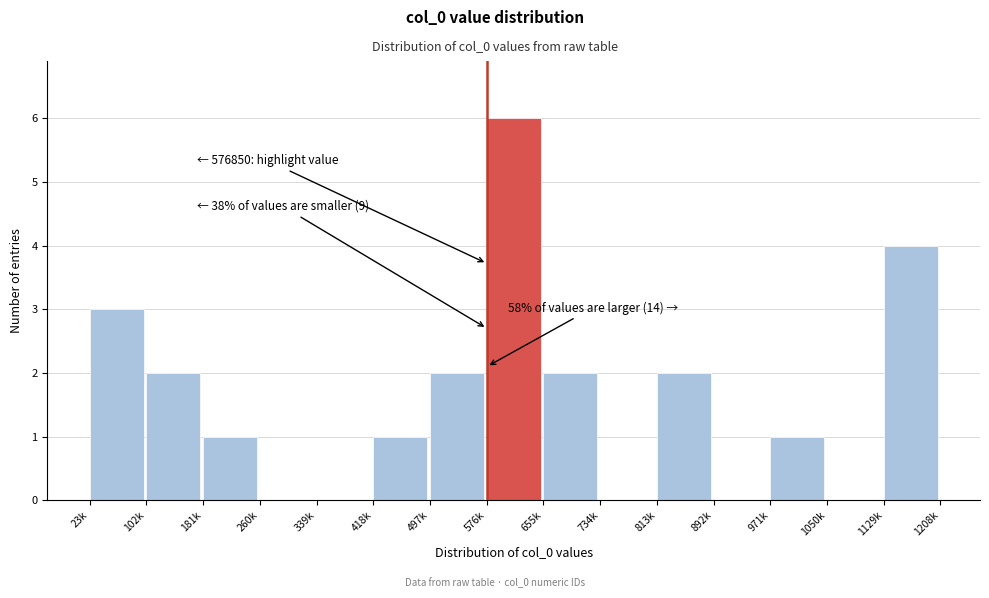

Reading left to right, extract all data points from this chart.

23k=3	102k=2	181k=1	260k=0	339k=0	418k=1	497k=2	576k=6	655k=2	734k=0	813k=2	892k=0	971k=1	1050k=0	1129k=4